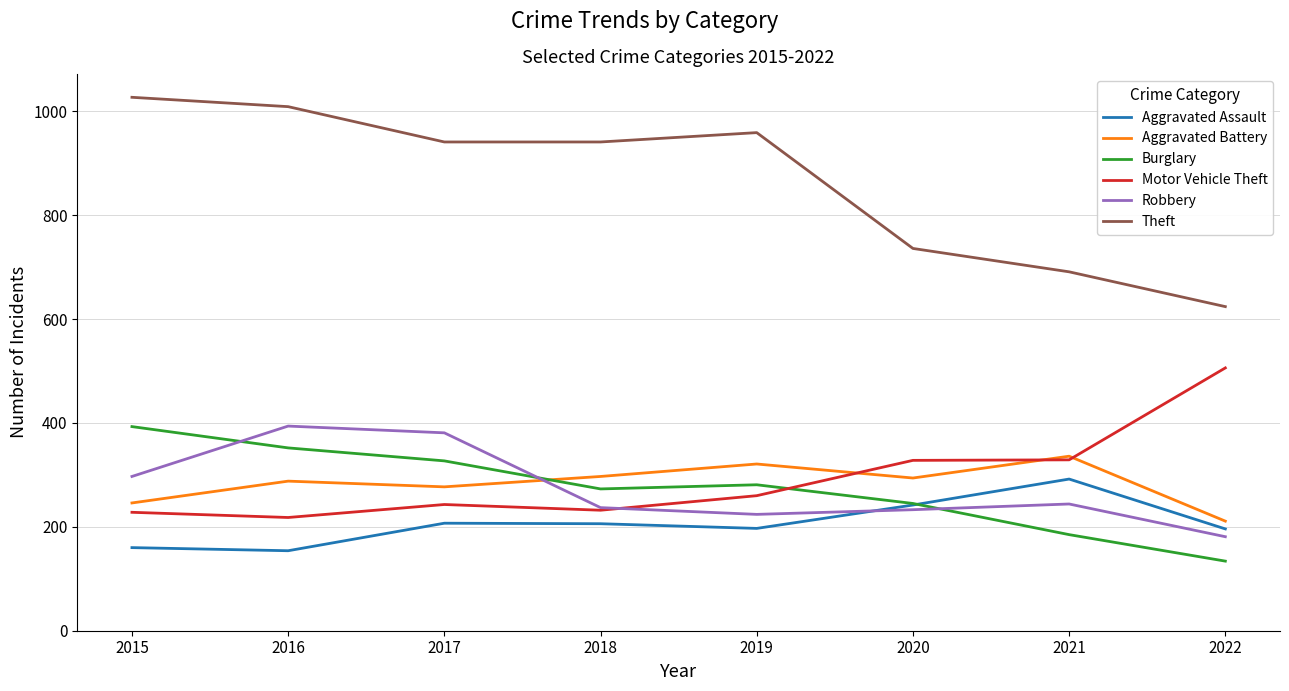

Read the Aggravated Battery value at 2015, to the nearest 5.

245